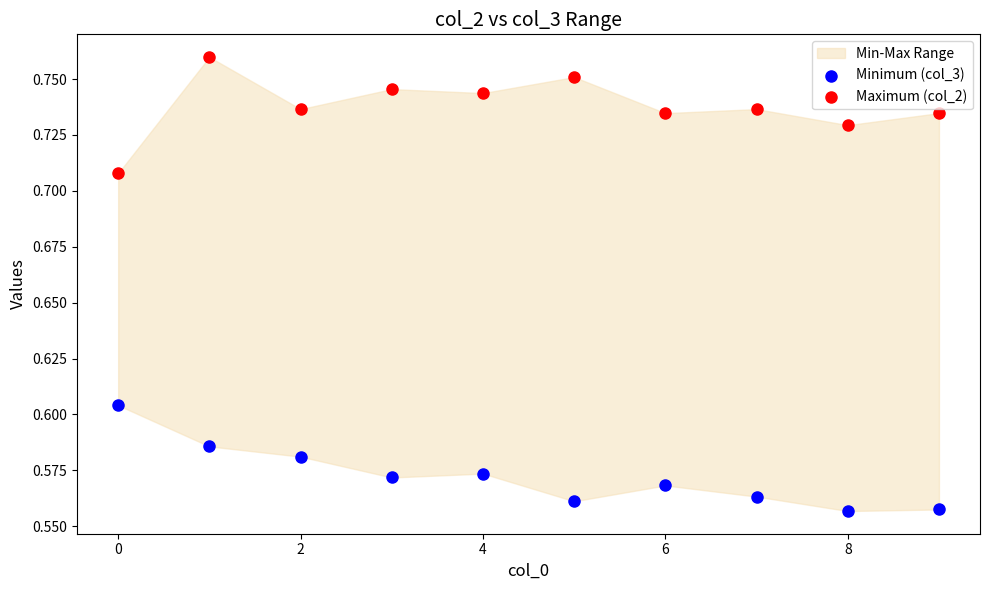

Which series reaches the minimum Y coordinate?

Minimum (col_3)